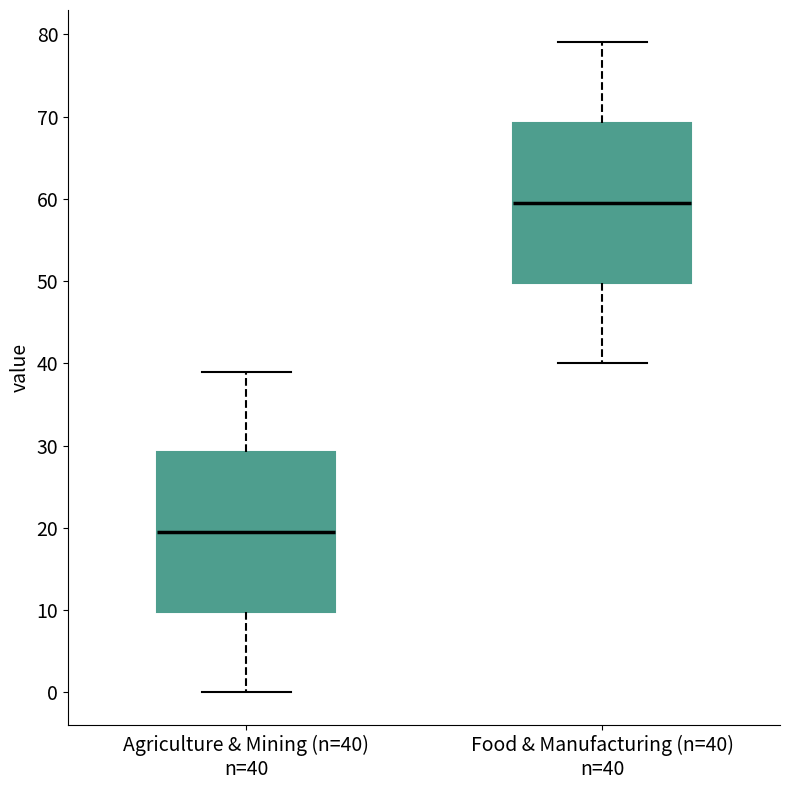

Reading left to right, read every box against the y-axis: the position of its median line, the range the box covers, and the ends of its whiskers. The values are not printed on the chart, so give them approximately, as read against the axis.

Agriculture & Mining (n=40) n=40: median 20, box 10 to 29, whiskers 0 to 39
Food & Manufacturing (n=40) n=40: median 60, box 50 to 69, whiskers 40 to 79